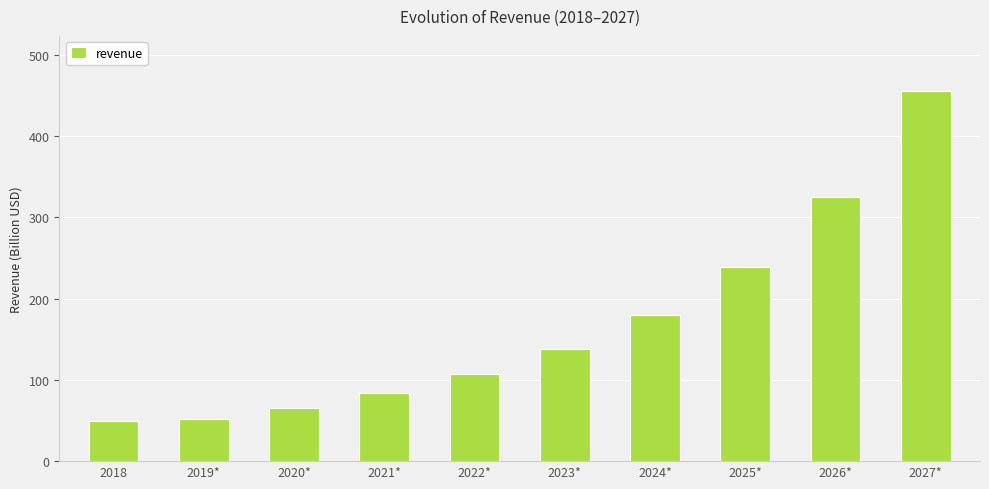

Which category has the highest value across all series?

2027*